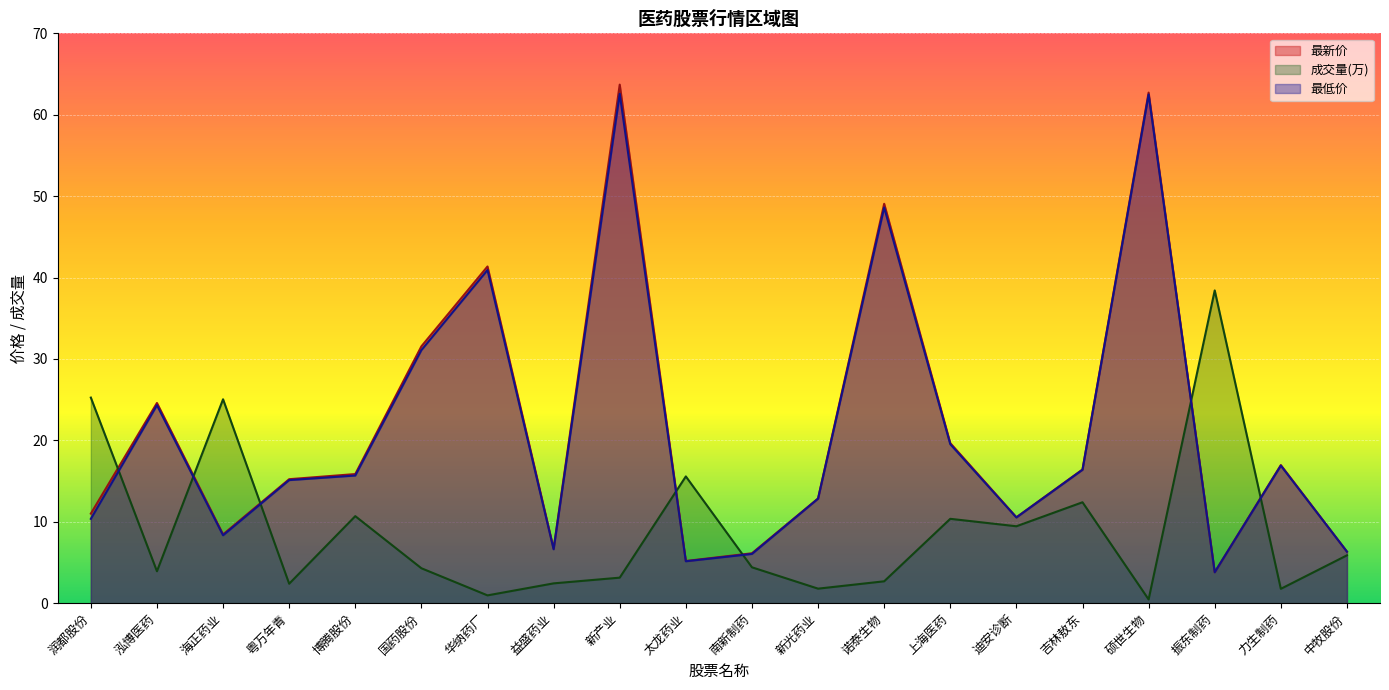

Does the chart display data point markers on the line(s)?

No